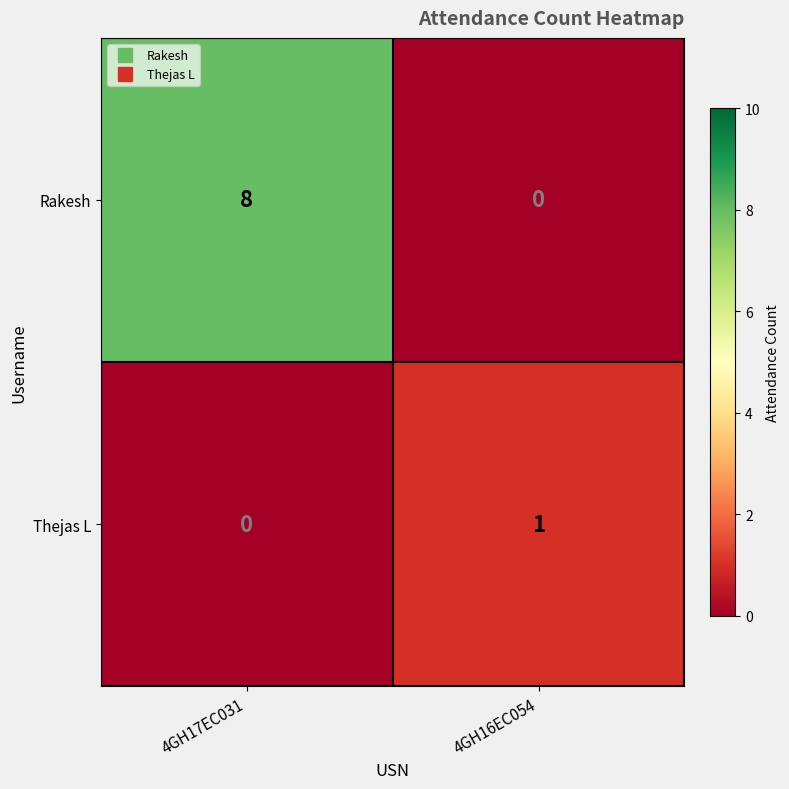

Between 4GH17EC031 and 4GH16EC054, which series saw the biggest shift?

Rakesh